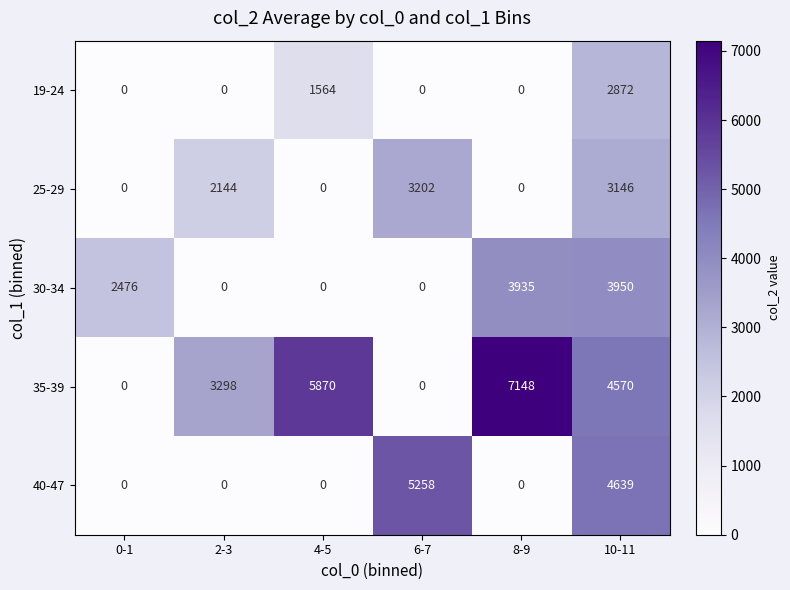

Which label corresponds to the largest value in the chart?

8-9